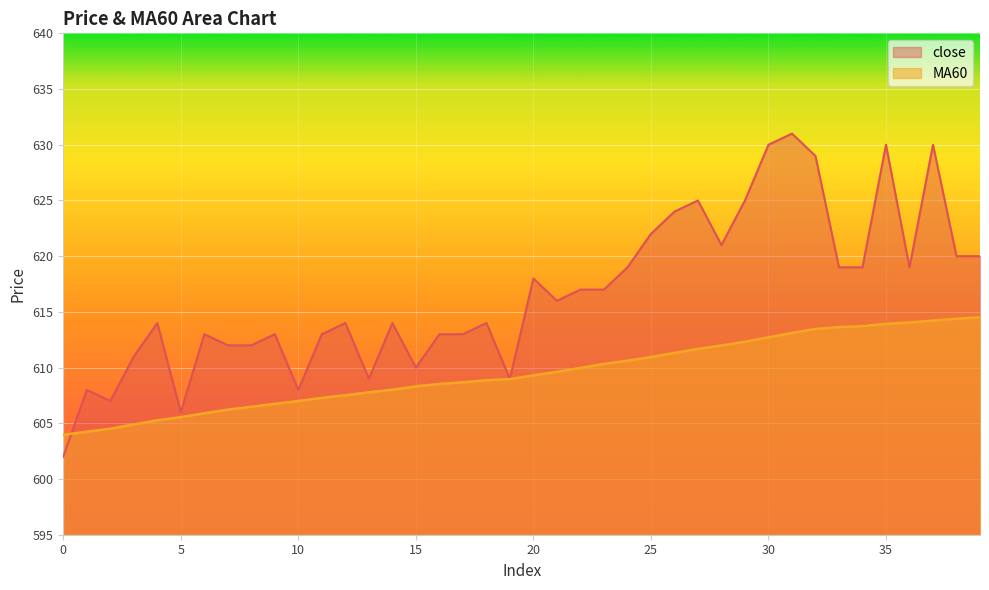

Reading right to left, list all the values displayed in this chart.

close: 39=620.0	38=620.0	37=630.0	36=619.0	35=630.0	34=619.0	33=619.0	32=629.0	31=631.0	30=630.0	29=625.0	28=621.0	27=625.0	26=624.0	25=622.0	24=619.0	23=617.0	22=617.0	21=616.0	20=618.0	19=609.0	18=614.0	17=613.0	16=613.0	15=610.0	14=614.0	13=609.0	12=614.0	11=613.0	10=608.0	9=613.0	8=612.0	7=612.0	6=613.0	5=606.0	4=614.0	3=611.0	2=607.0	1=608.0	0=602.0
MA60: 39=614.5	38=614.4	37=614.2	36=614.0	35=613.9	34=613.7	33=613.6	32=613.5	31=613.1	30=612.7	29=612.3	28=612.0	27=611.7	26=611.3	25=611.0	24=610.6	23=610.3	22=610.0	21=609.6	20=609.3	19=609.0	18=608.9	17=608.7	16=608.5	15=608.3	14=608.0	13=607.8	12=607.5	11=607.3	10=607.0	9=606.8	8=606.5	7=606.2	6=605.9	5=605.5	4=605.3	3=604.9	2=604.5	1=604.2	0=604.0